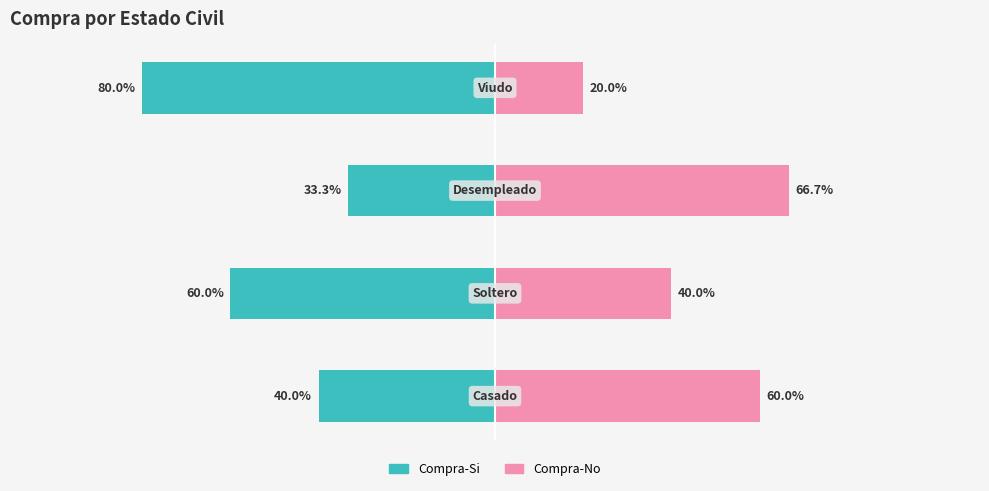

How many data points in Compra-No are above 60?

1